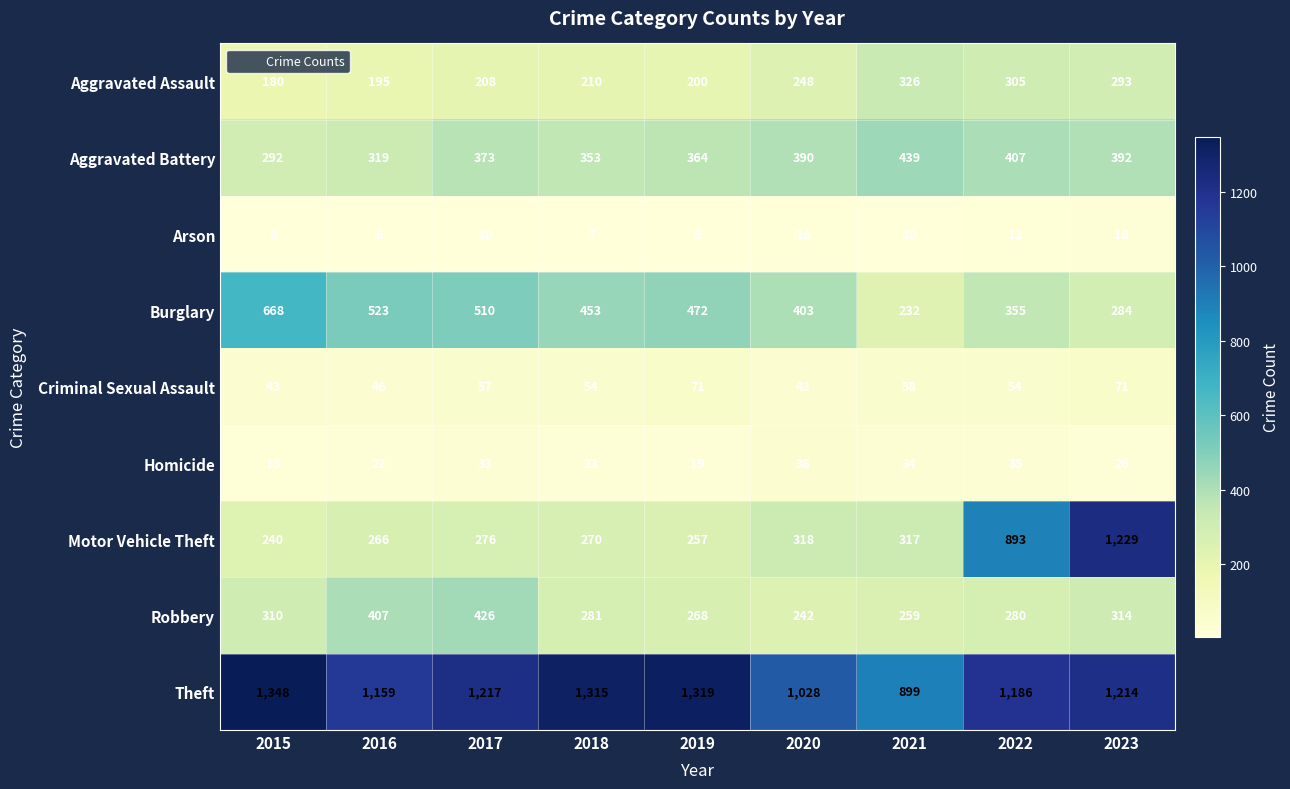

What is the spread (max minus min) of values at 2019?

1310